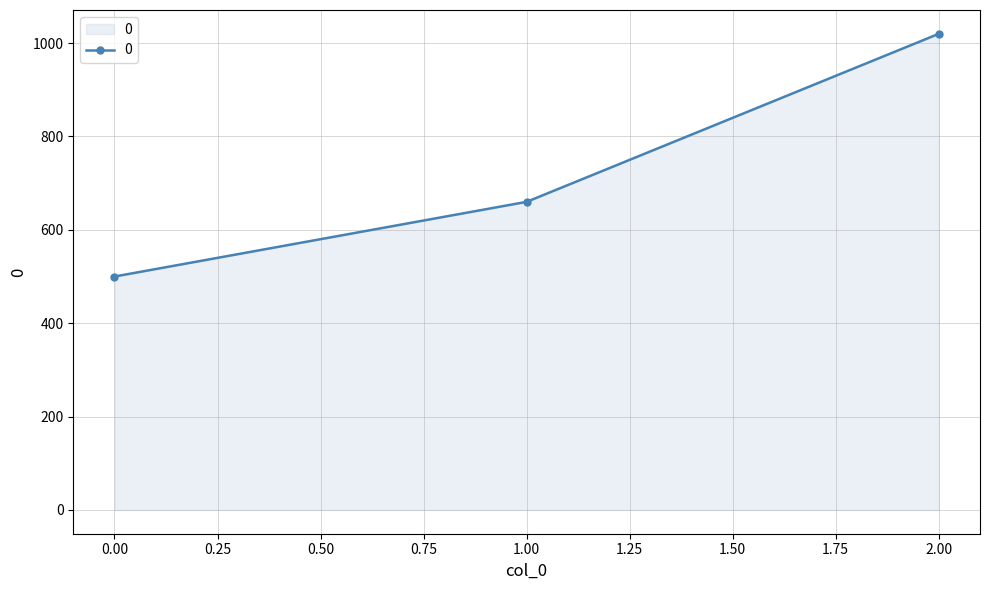

What is the greatest value displayed?

1020